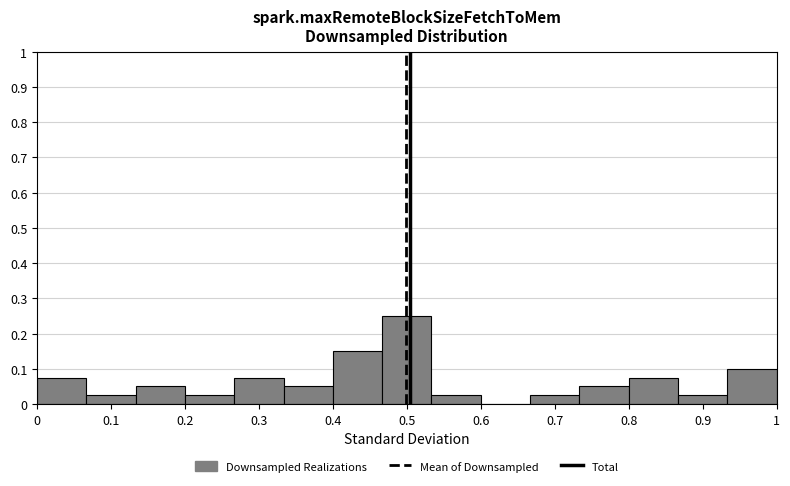

Reading left to right, transcribe this chart: for each bar, give the range it covers on the x-axis and its height. Neither the bar edges nor the heights are printed on the chart, so give them approximately, as read against the axes.

0.00 to 0.07: 0.08
0.07 to 0.13: 0.03
0.13 to 0.20: 0.05
0.20 to 0.27: 0.03
0.27 to 0.33: 0.08
0.33 to 0.40: 0.05
0.40 to 0.47: 0.15
0.47 to 0.53: 0.25
0.53 to 0.60: 0.03
0.60 to 0.67: 0
0.67 to 0.73: 0.03
0.73 to 0.80: 0.05
0.80 to 0.87: 0.08
0.87 to 0.93: 0.03
0.93 to 1.00: 0.10